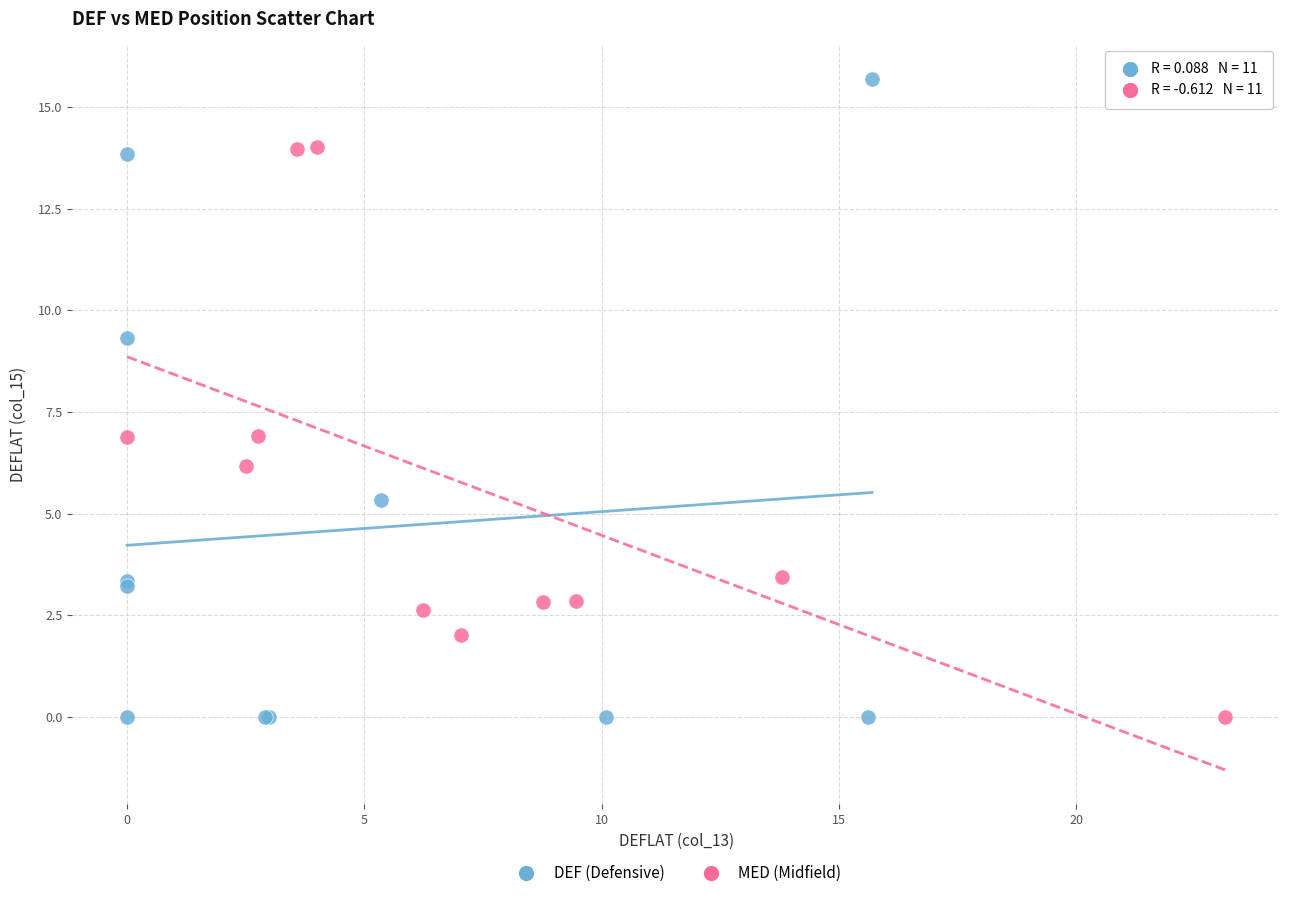

Which series reaches the maximum Y coordinate?

DEF (Defensive)